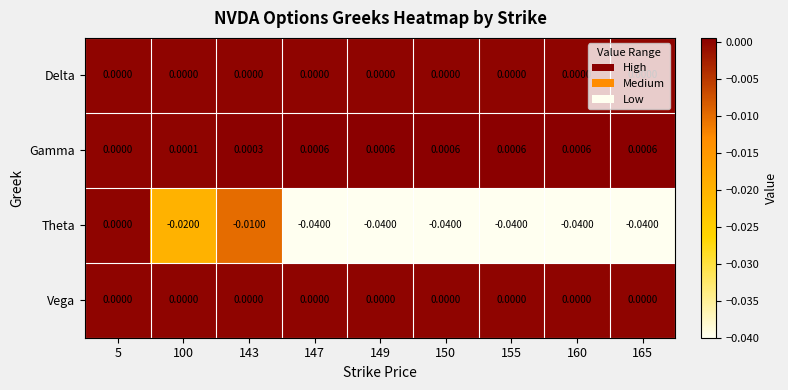

Which series has the largest range (max minus min)?

Theta